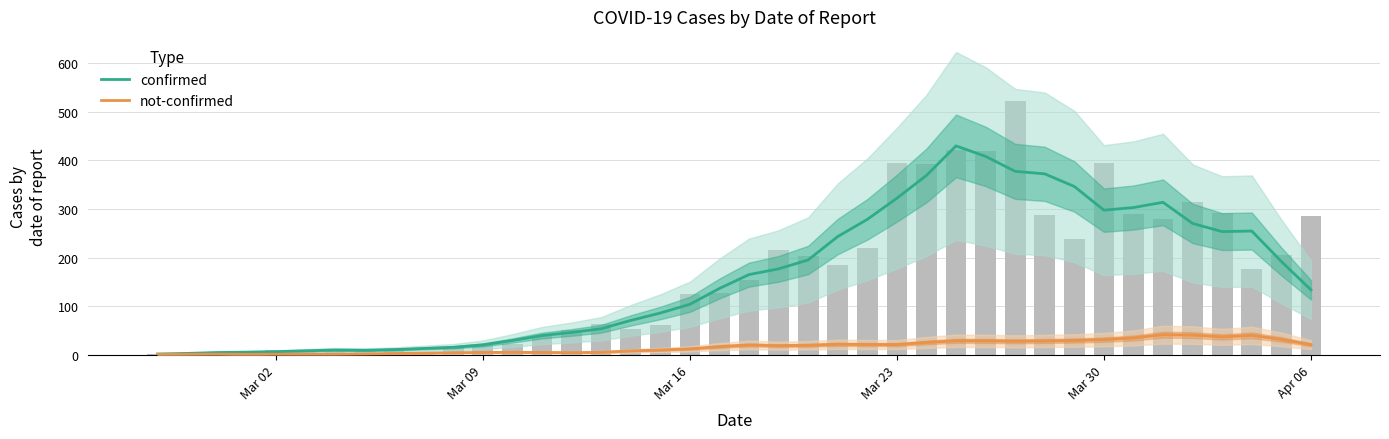

What are all the series names shown in the legend?

confirmed, not-confirmed